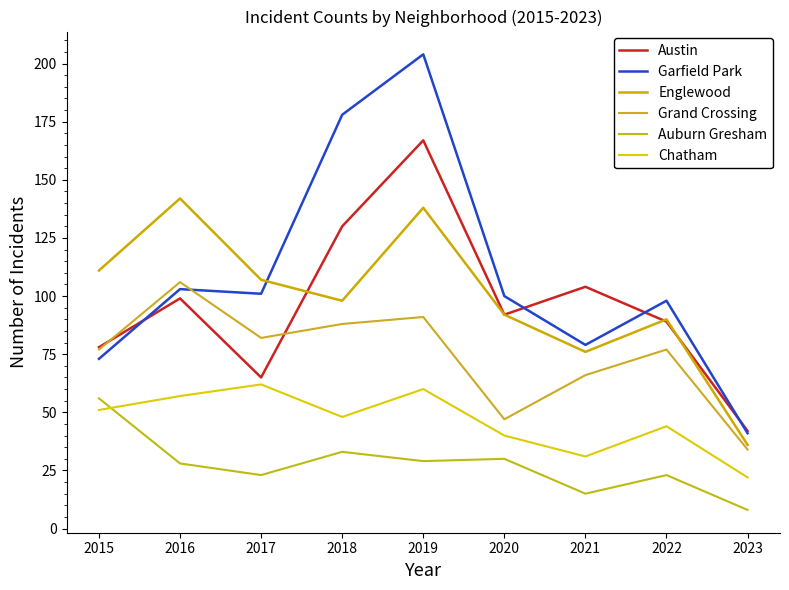

How many data points in Austin are less than 92?

4